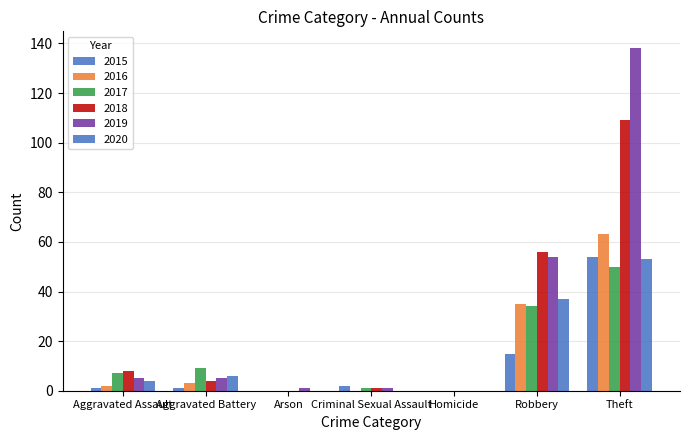

Reading left to right, list all the values displayed in this chart.

2015: Aggravated Assault=1	Aggravated Battery=1	Arson=0	Criminal Sexual Assault=2	Homicide=0	Robbery=15	Theft=54	Total=73
2016: Aggravated Assault=2	Aggravated Battery=3	Arson=0	Criminal Sexual Assault=0	Homicide=0	Robbery=35	Theft=63	Total=103
2017: Aggravated Assault=7	Aggravated Battery=9	Arson=0	Criminal Sexual Assault=1	Homicide=0	Robbery=34	Theft=50	Total=101
2018: Aggravated Assault=8	Aggravated Battery=4	Arson=0	Criminal Sexual Assault=1	Homicide=0	Robbery=56	Theft=109	Total=178
2019: Aggravated Assault=5	Aggravated Battery=5	Arson=1	Criminal Sexual Assault=1	Homicide=0	Robbery=54	Theft=138	Total=204
2020: Aggravated Assault=4	Aggravated Battery=6	Arson=0	Criminal Sexual Assault=0	Homicide=0	Robbery=37	Theft=53	Total=100